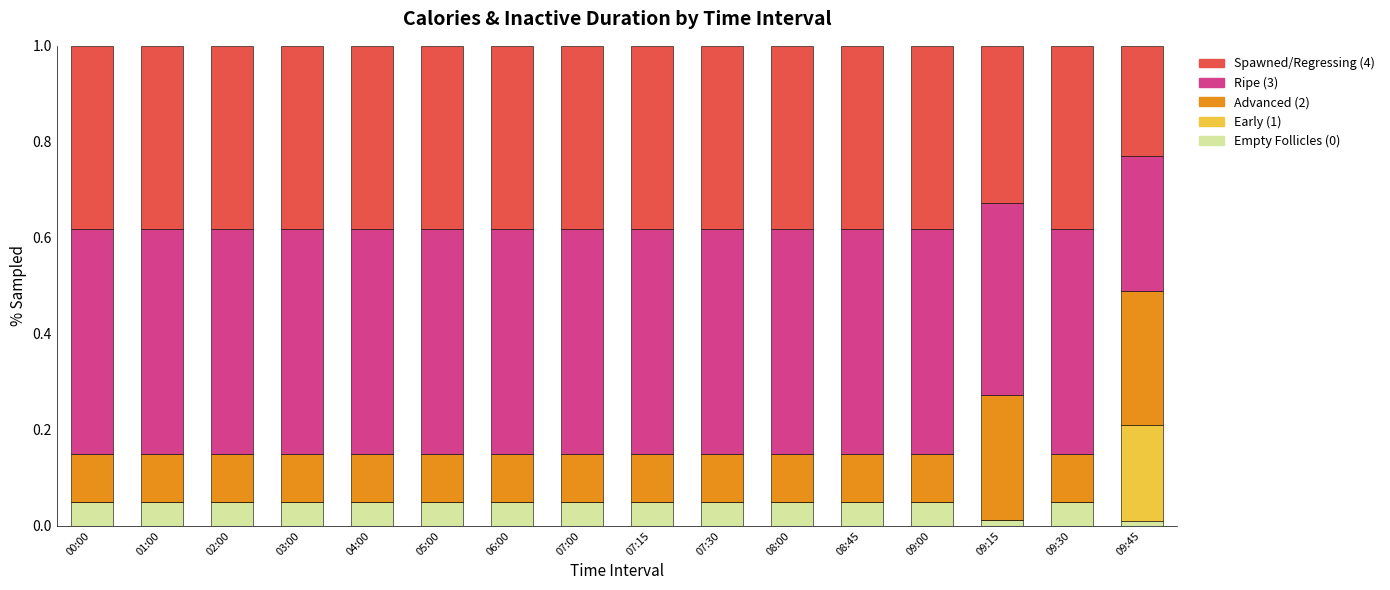

True or false: Empty Follicles (0) has a value of 0.1 at 02:00.

True